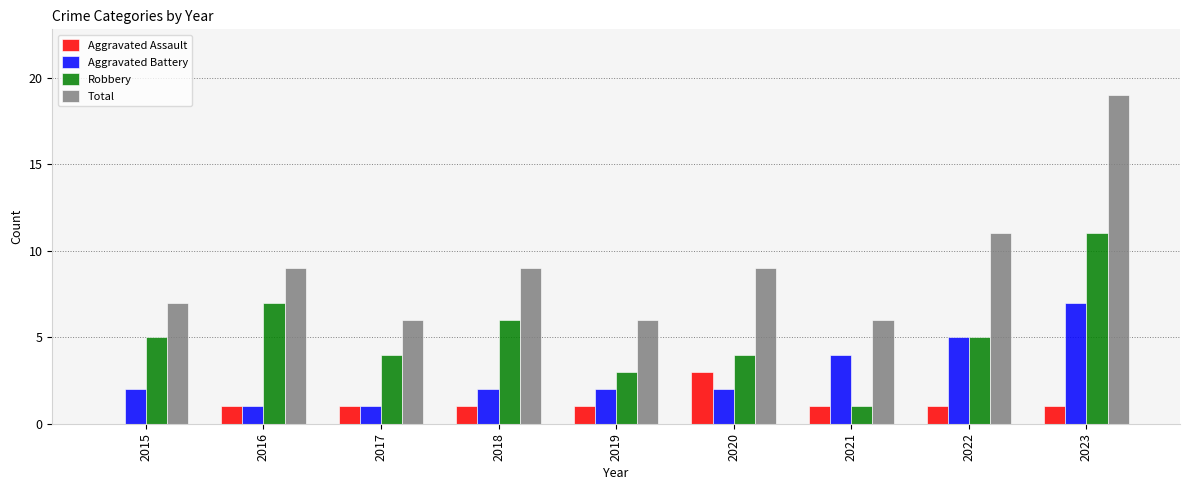

Which series has the largest total across all categories?

Total